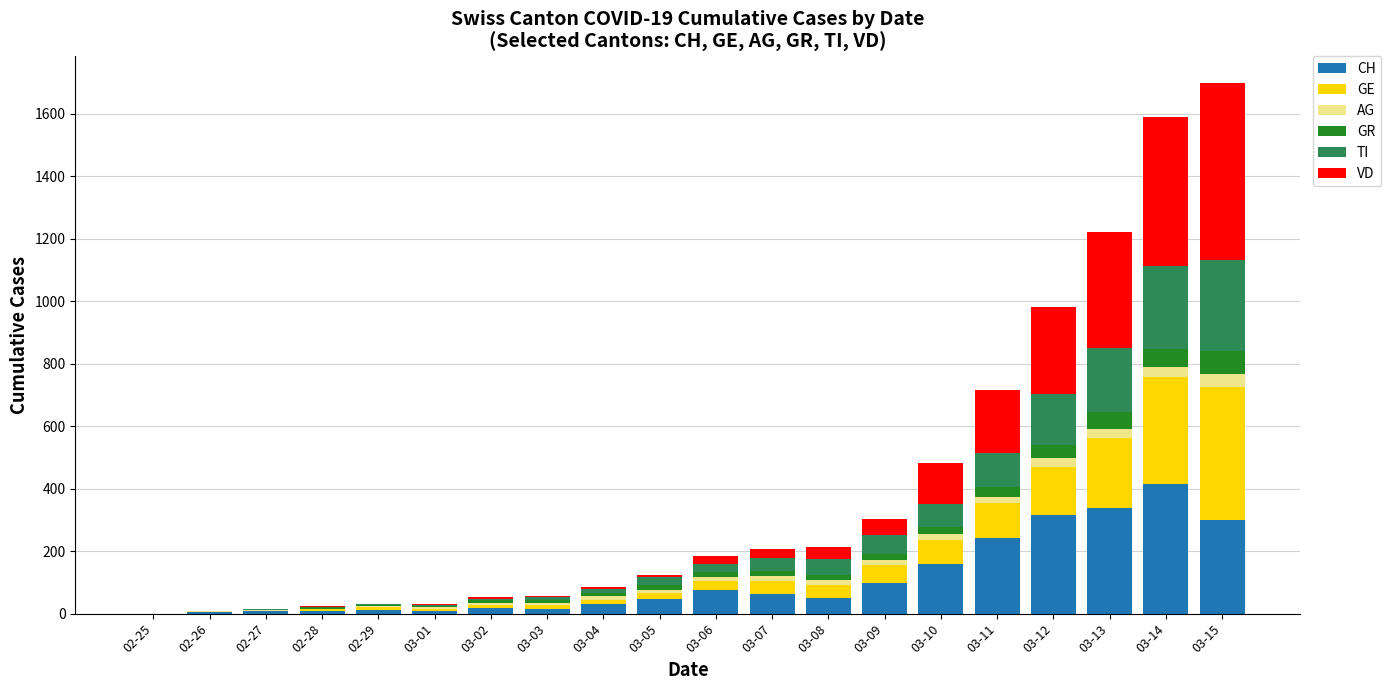

What is the maximum value for CH?

414